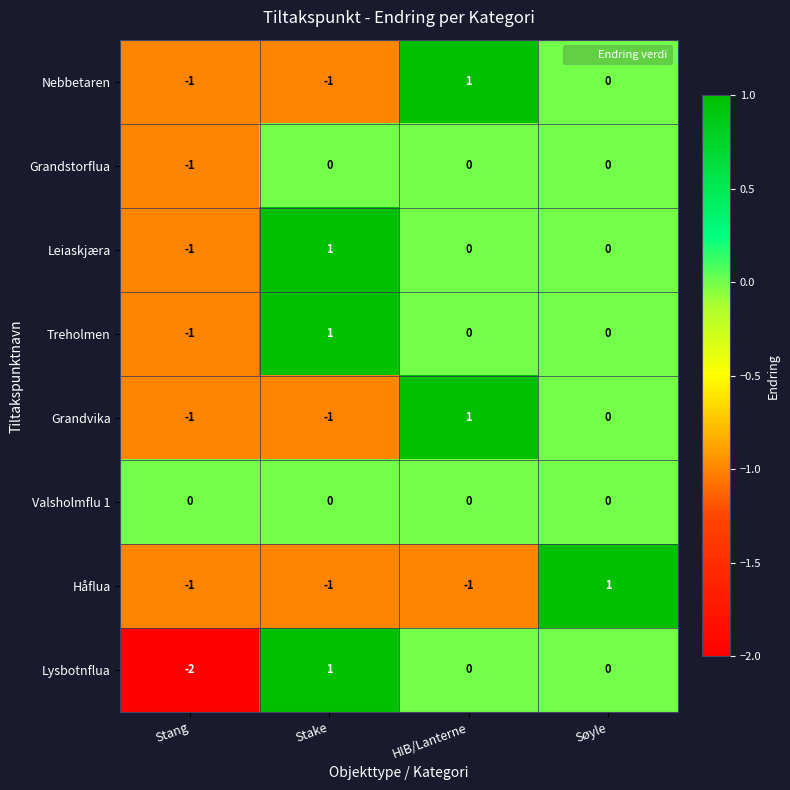

Is the value of Valsholmflu 1 at Stake greater than the value of Grandvika at Stang?

Yes